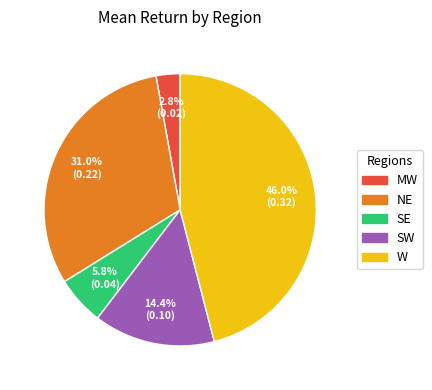

Count the number of slices in the pie.

5